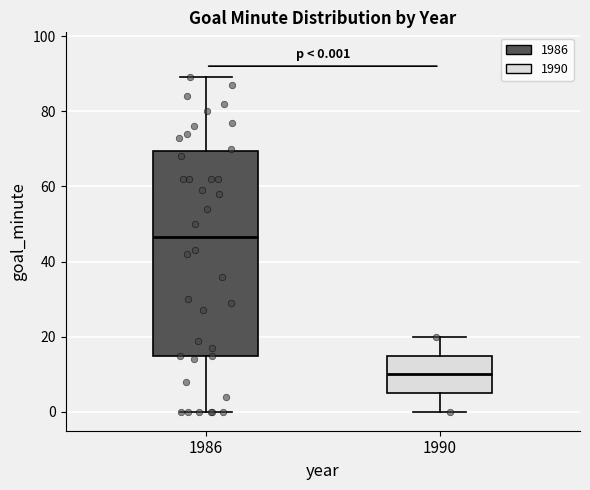

Which box is the tallest, from its lower edge to its upper edge?

1986